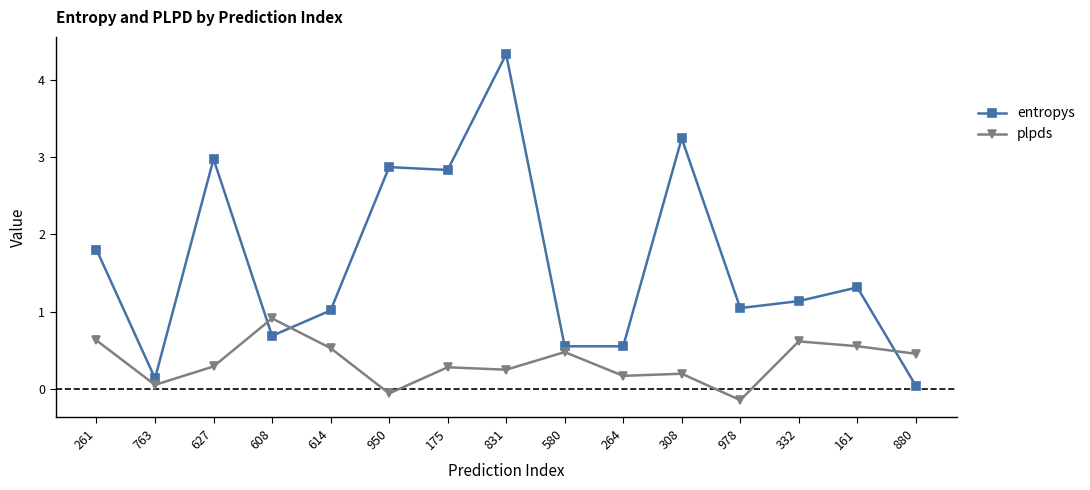

At which category does the chart reach its minimum across all series?

978